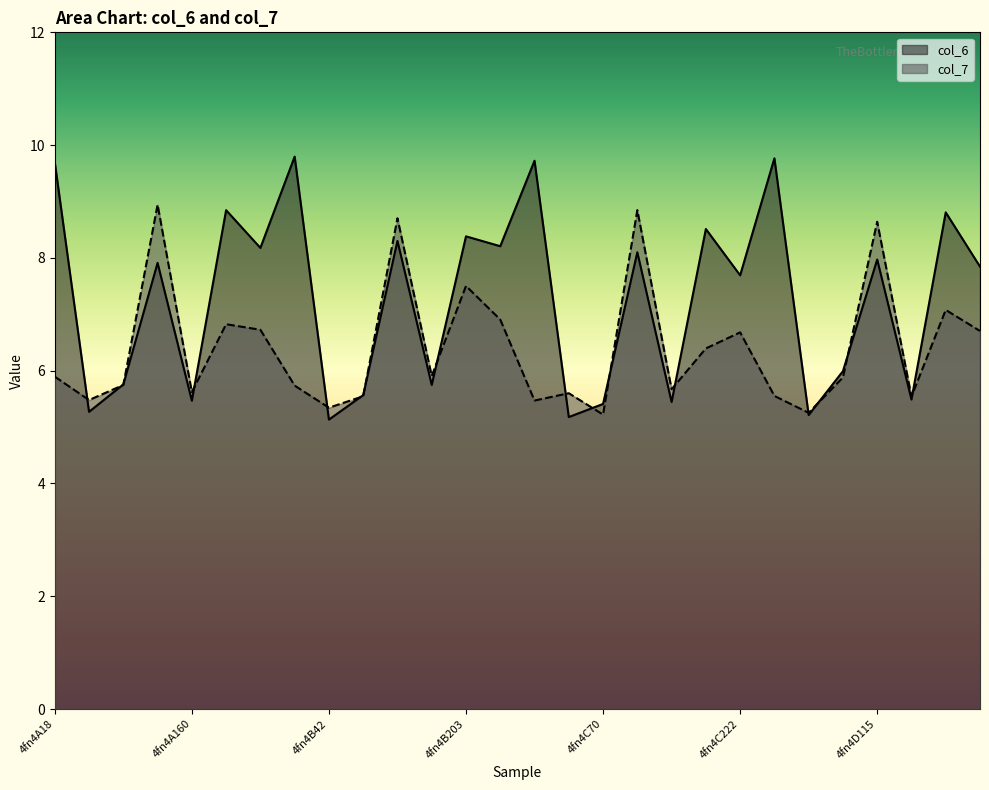

Where is col_7 nearest to the value 7?

4fn4D203